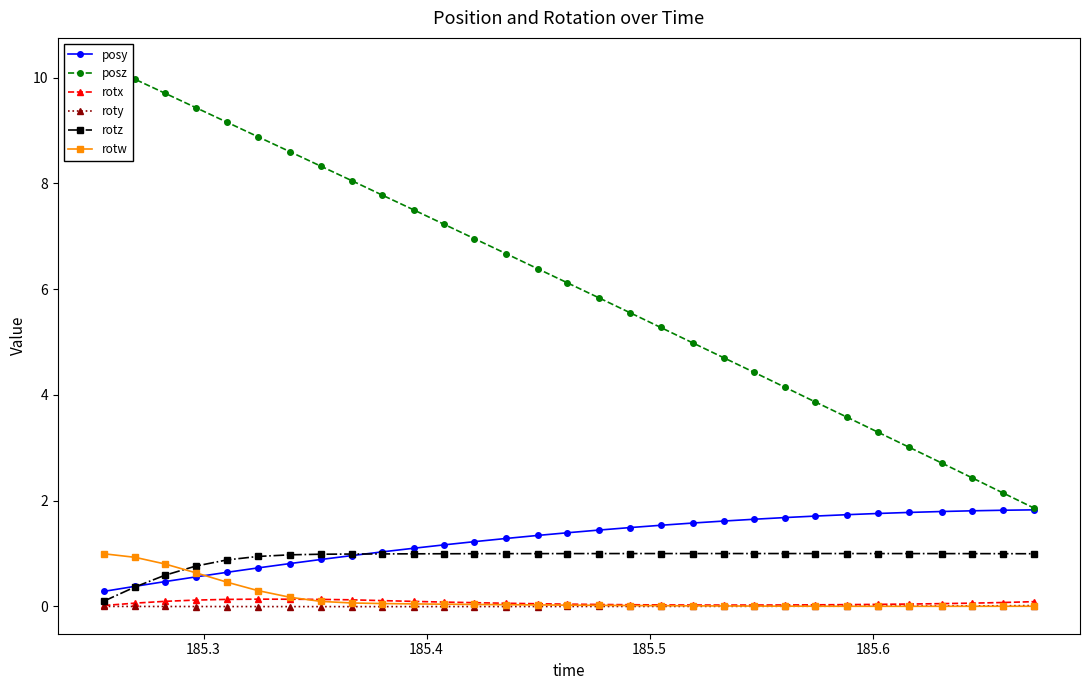

What is the value of the posy point at the 14th from the left?

1.3